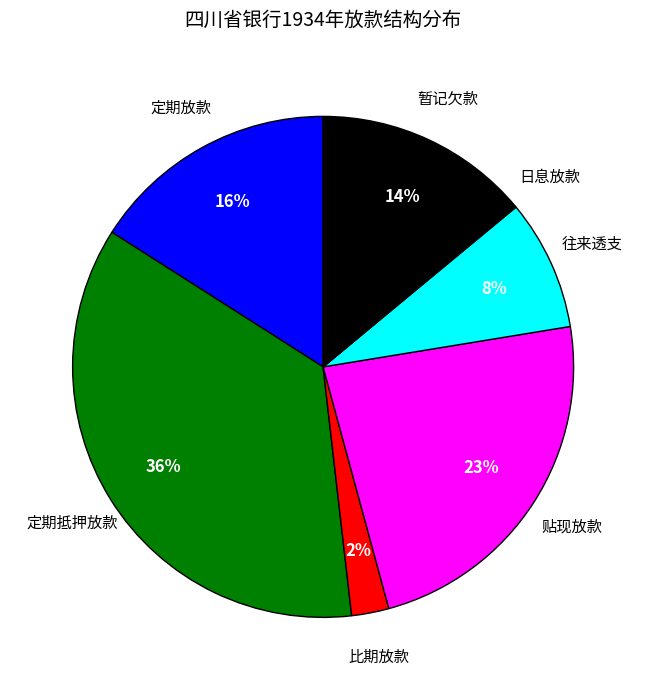

To the nearest percent, what is the difference between the largest and smallest slice percentages?

36%